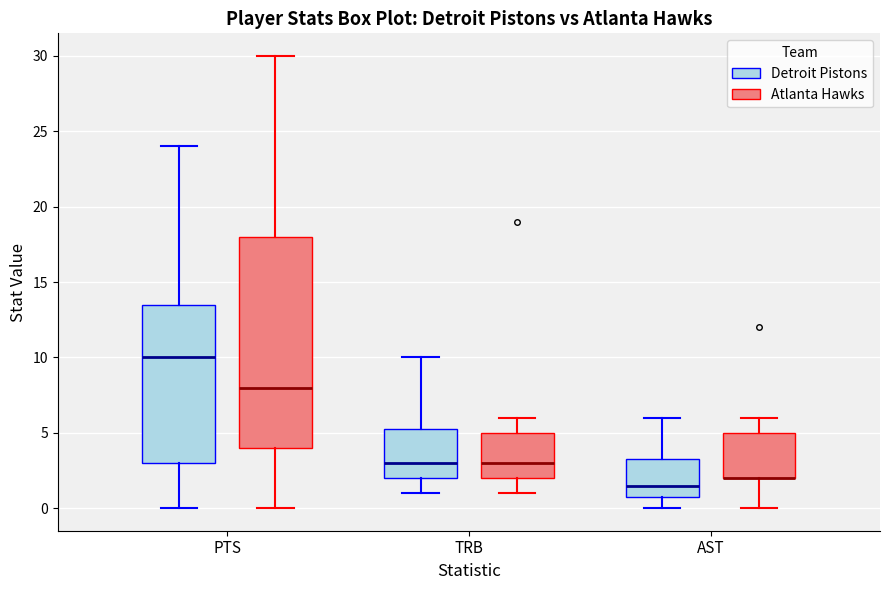

Comparing the boxes themselves (not the whiskers), which one is the tallest?

PTS (Atlanta Hawks)